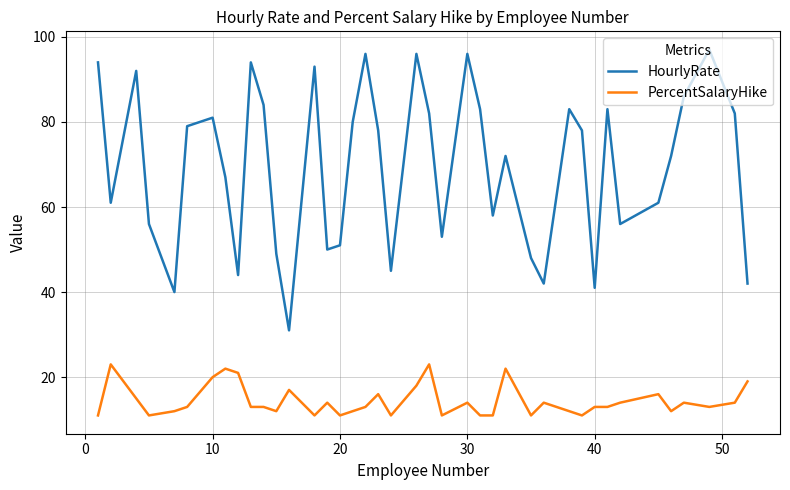

Which series has the largest range (max minus min)?

HourlyRate